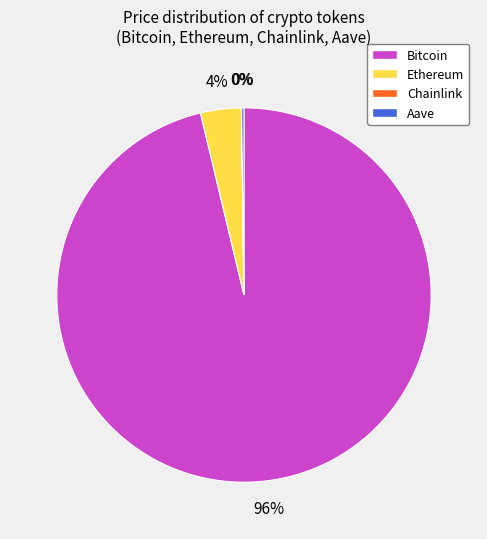

Do Bitcoin and Ethereum together represent more than half of the pie?

Yes